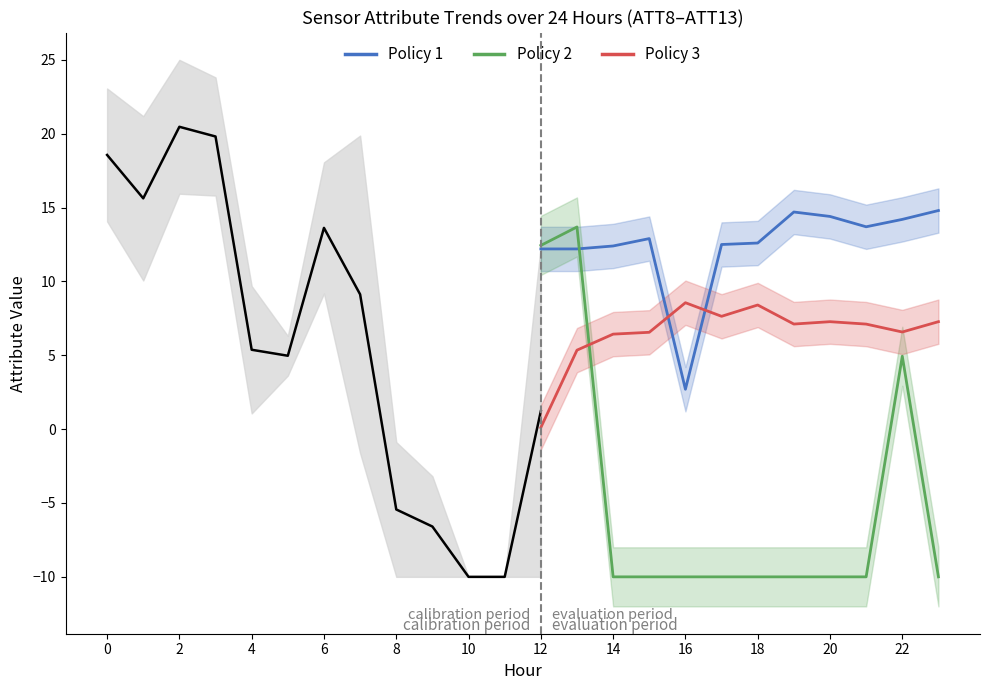

What is the difference between the second highest and second lowest values in the Policy 1 series?

2.5